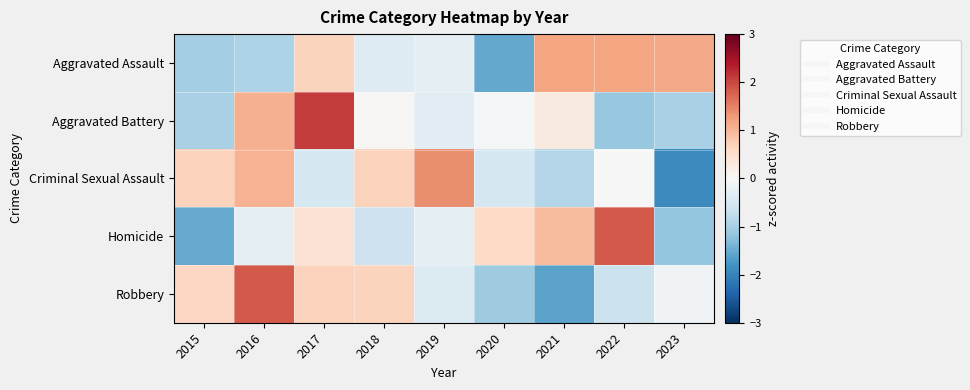

Which series has the largest range (max minus min)?

Robbery